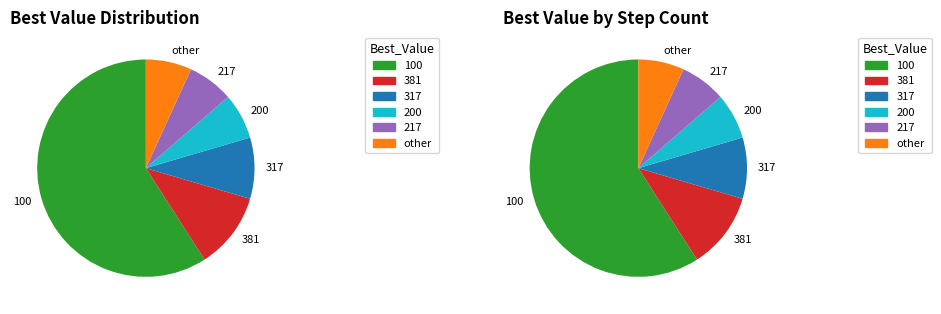

Which category has the smallest portion of the pie?

Best_Value = 200